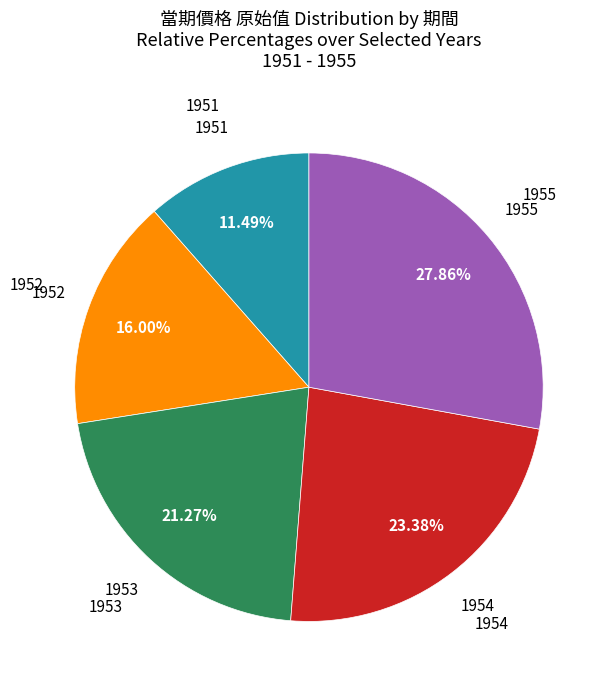

Is there any slice that represents more than half of the pie?

No